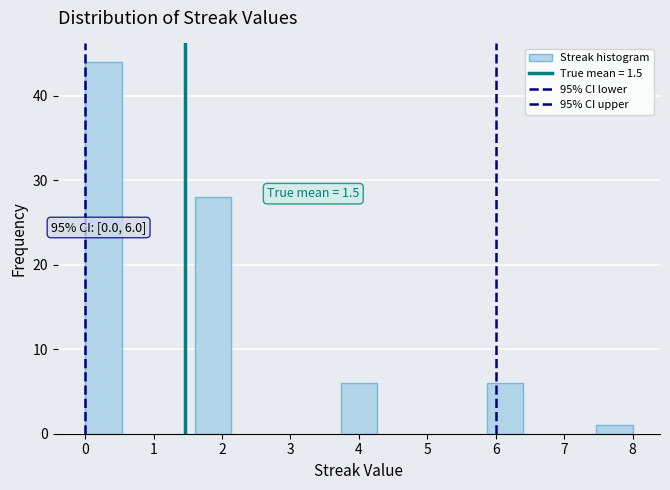

Over which range of the x-axis is the bar tallest?

0.0 to 0.5